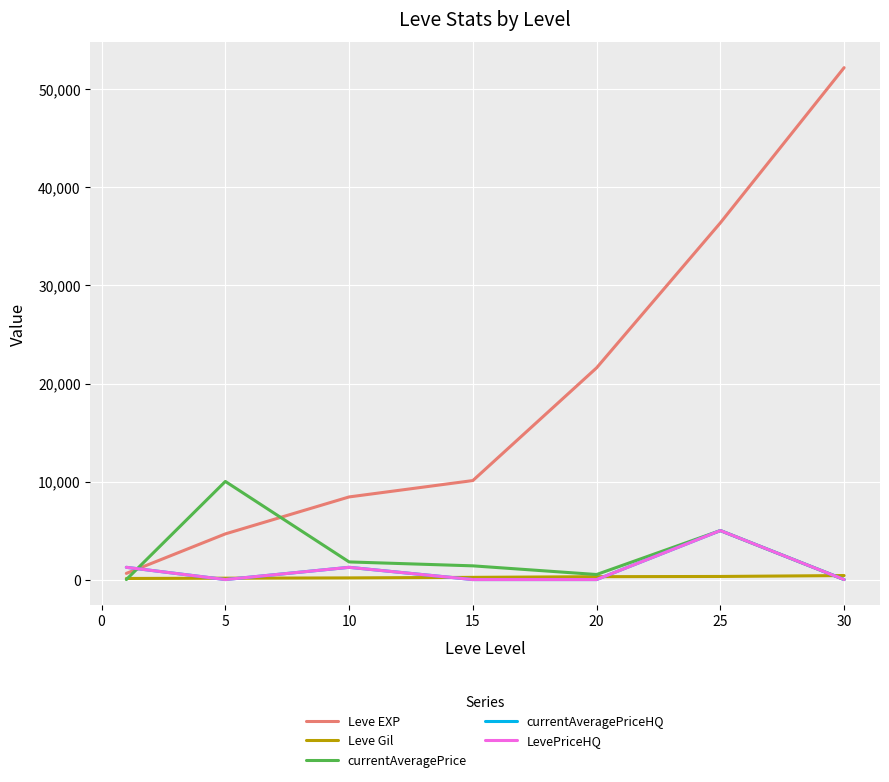

Rank the series by their maximum value, from highest to lowest.

Leve EXP, currentAveragePrice, currentAveragePriceHQ, LevePriceHQ, Leve Gil